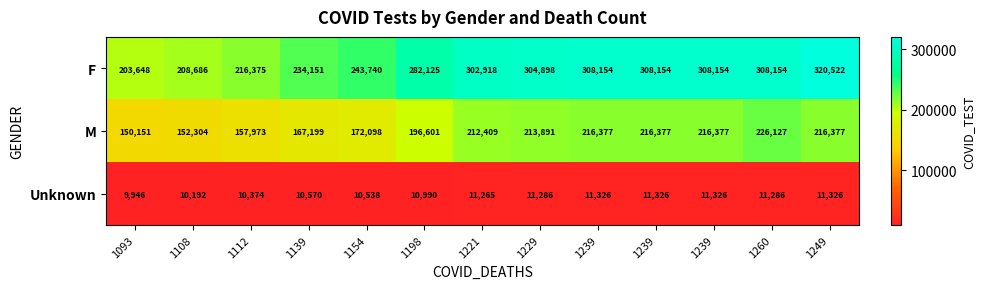

How many values in the M series are below 212409?

6